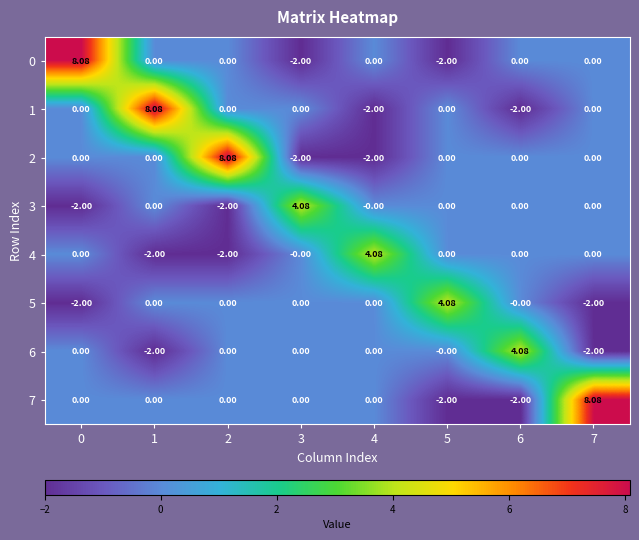

What is the total value across all series at 4?

0.1